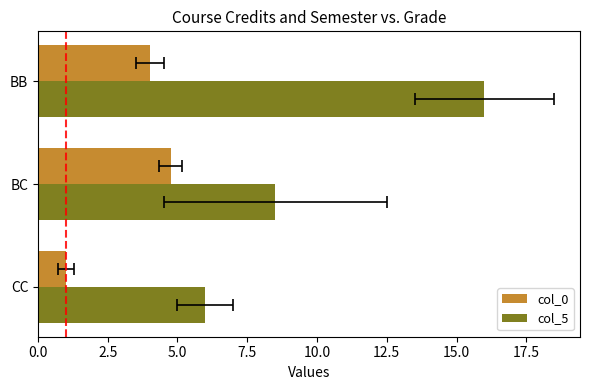

How many bars are there in total?

6